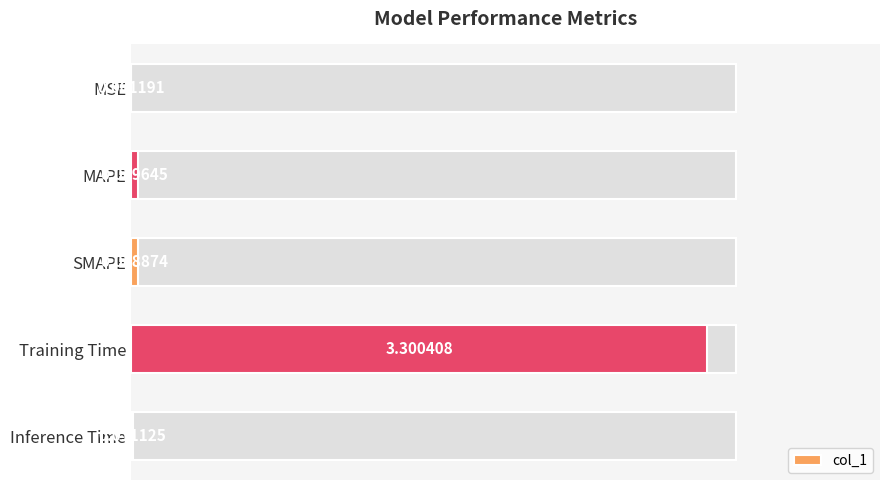

Which has a higher value, SMAPE or MAPE?

MAPE